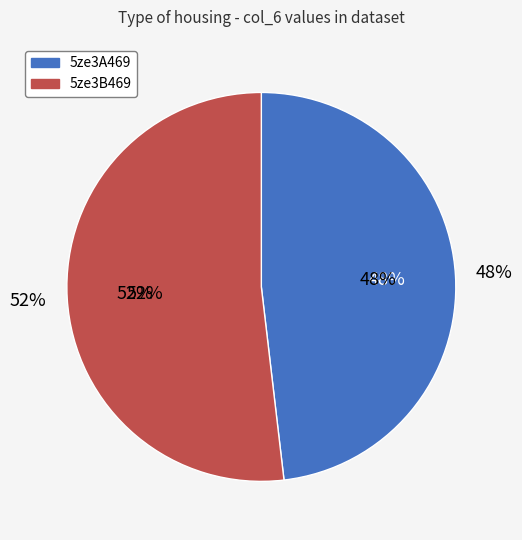

The 5ze3A469 slice represents 48% of the pie. True or false?

True